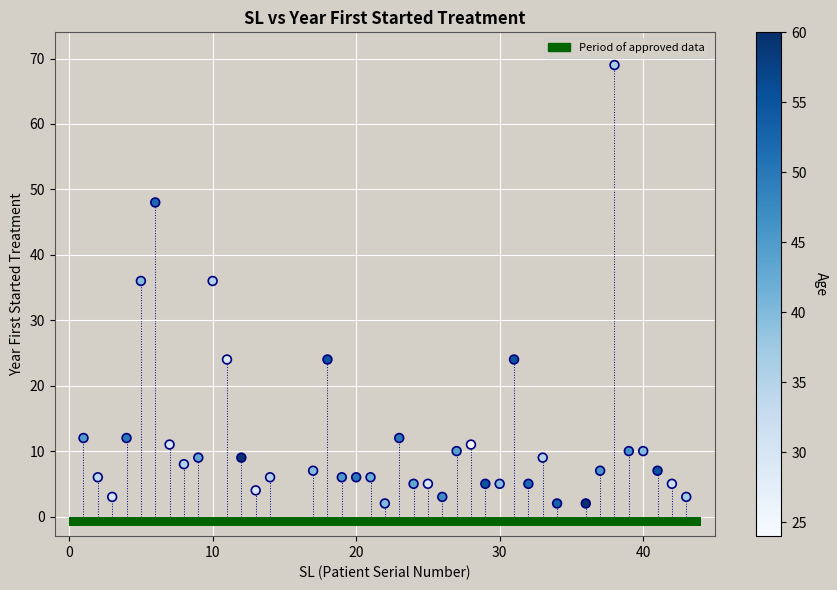

What is the range of X values (max minus min)?

42